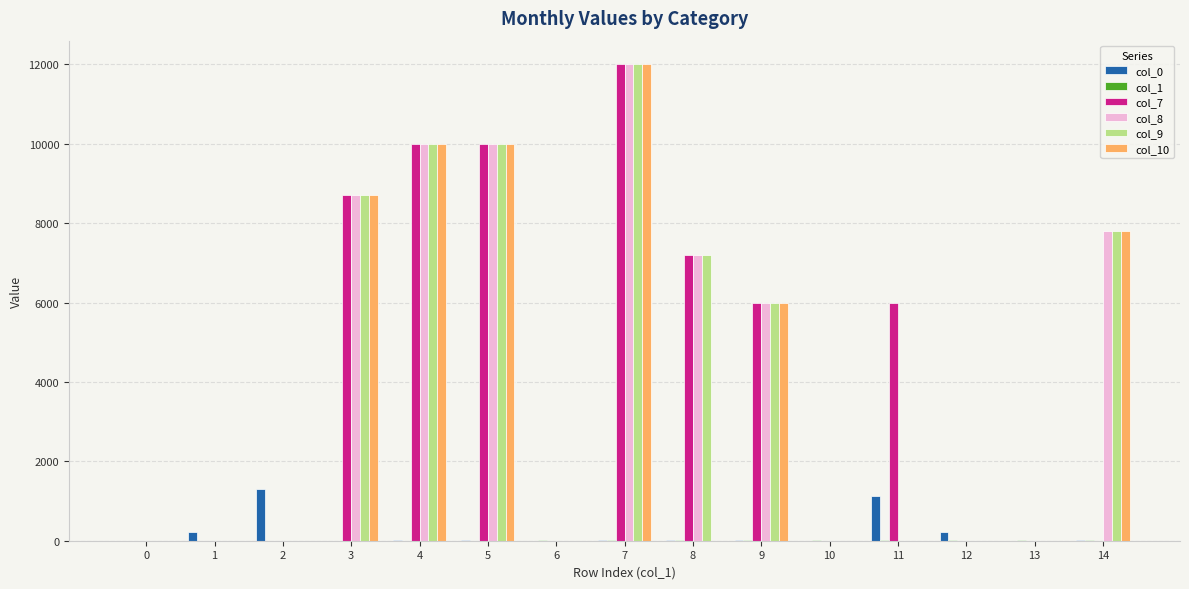

What is the greatest value displayed?

12000